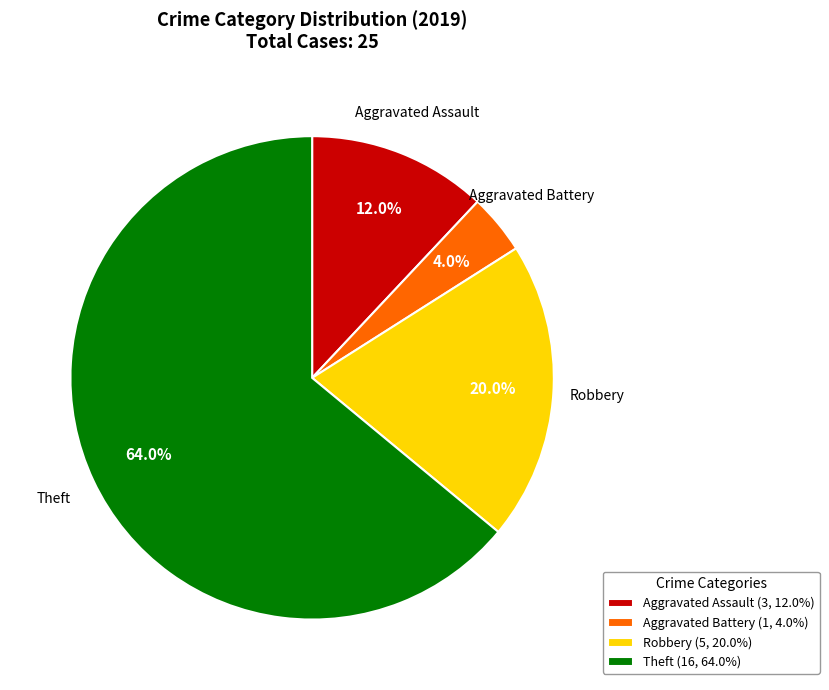

How many segments does this pie chart have?

4